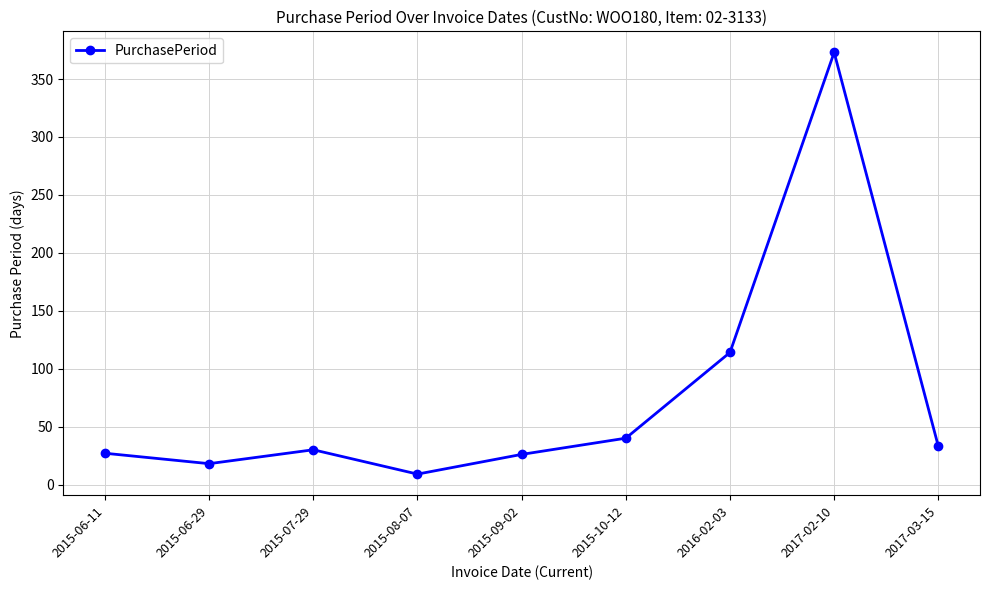

The chart shows a value of 40 at 2015-10-12. True or false?

True